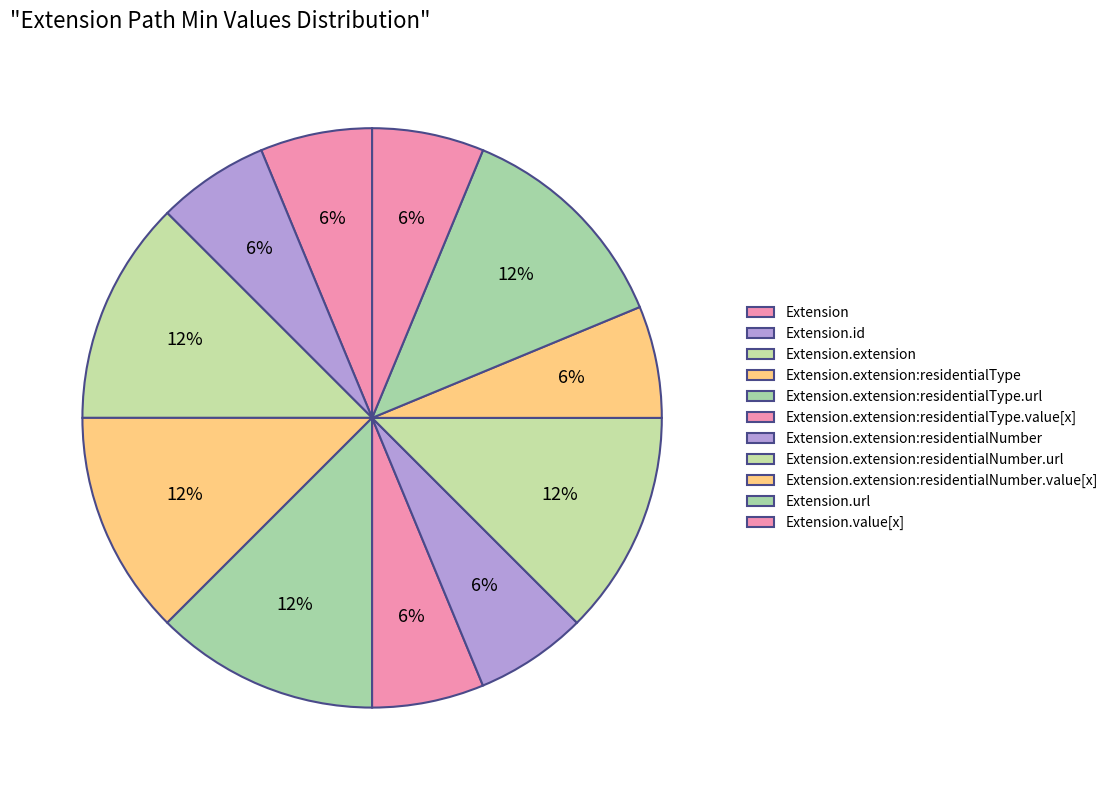

What is the change in value from Extension to Extension.extension?

+1